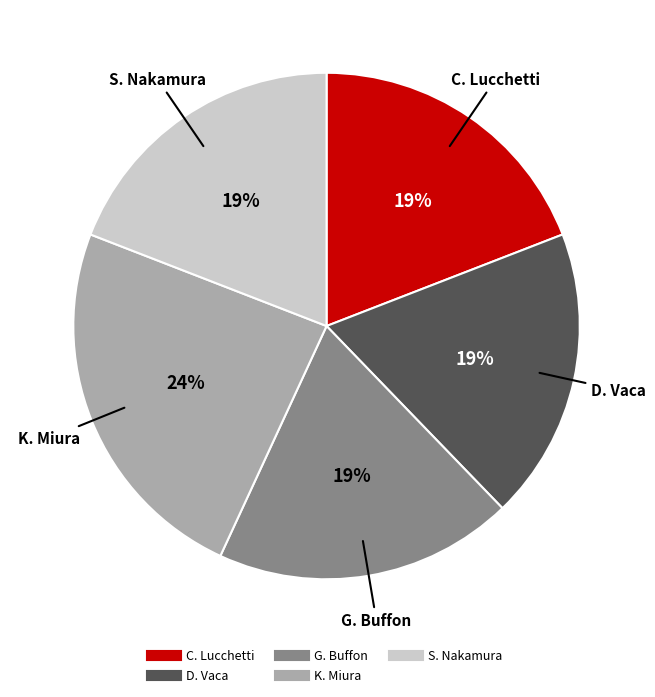

Which category has the biggest portion of the pie?

K. Miura